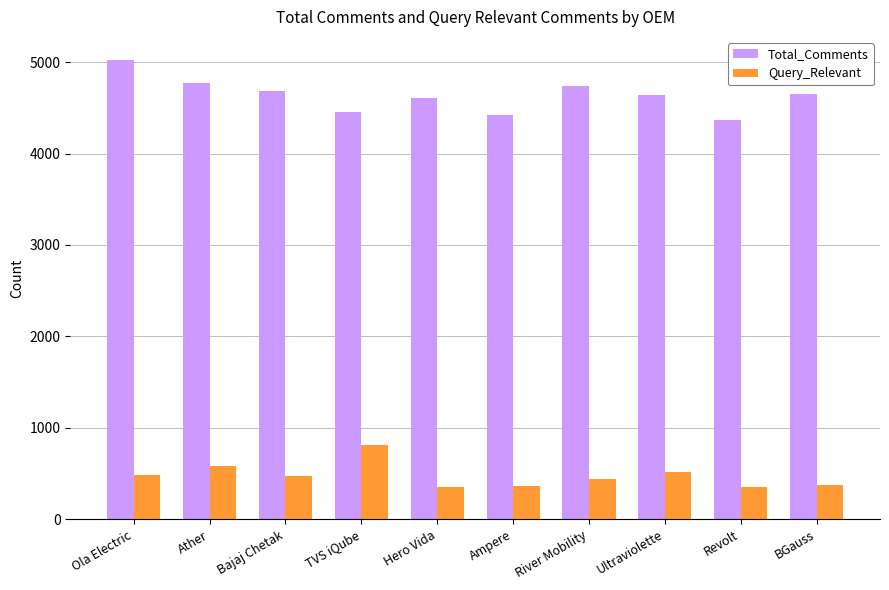

How many bars are there in each group?

2